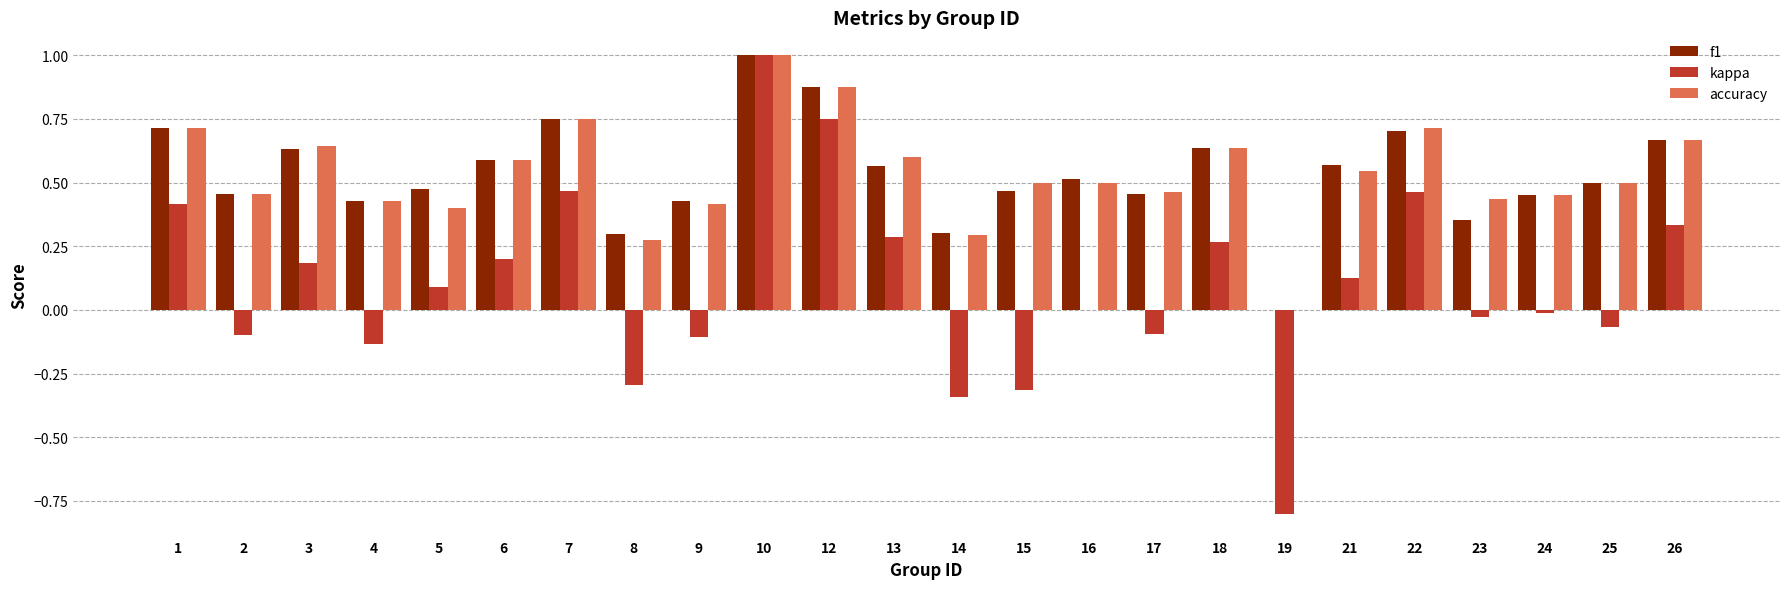

Which series changed the most between 6 and 22?

kappa